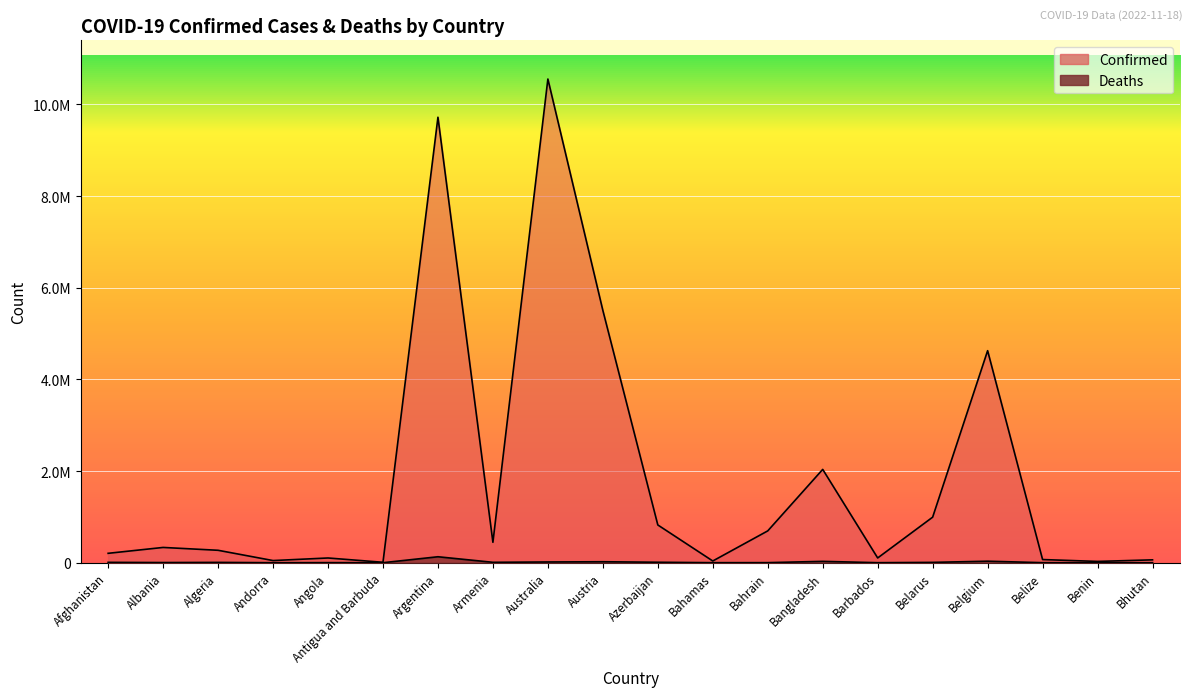

True or false: Deaths and Confirmed intersect in this chart.

False